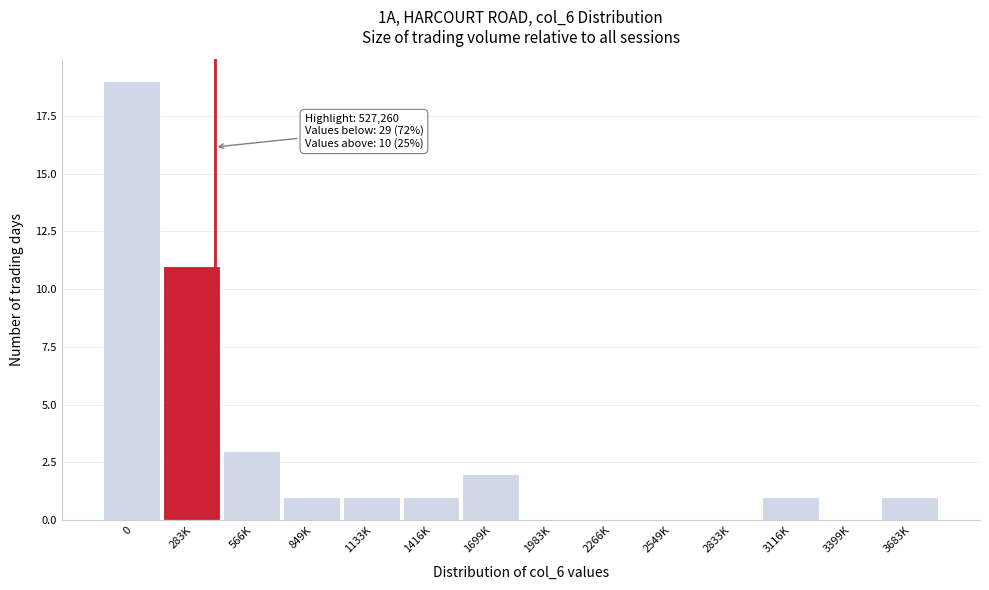

Reading left to right, what are all the values shown in this chart?

0=19	283K=11	566K=3	849K=1	1133K=1	1416K=1	1699K=2	1983K=0	2266K=0	2549K=0	2833K=0	3116K=1	3399K=0	3683K=1